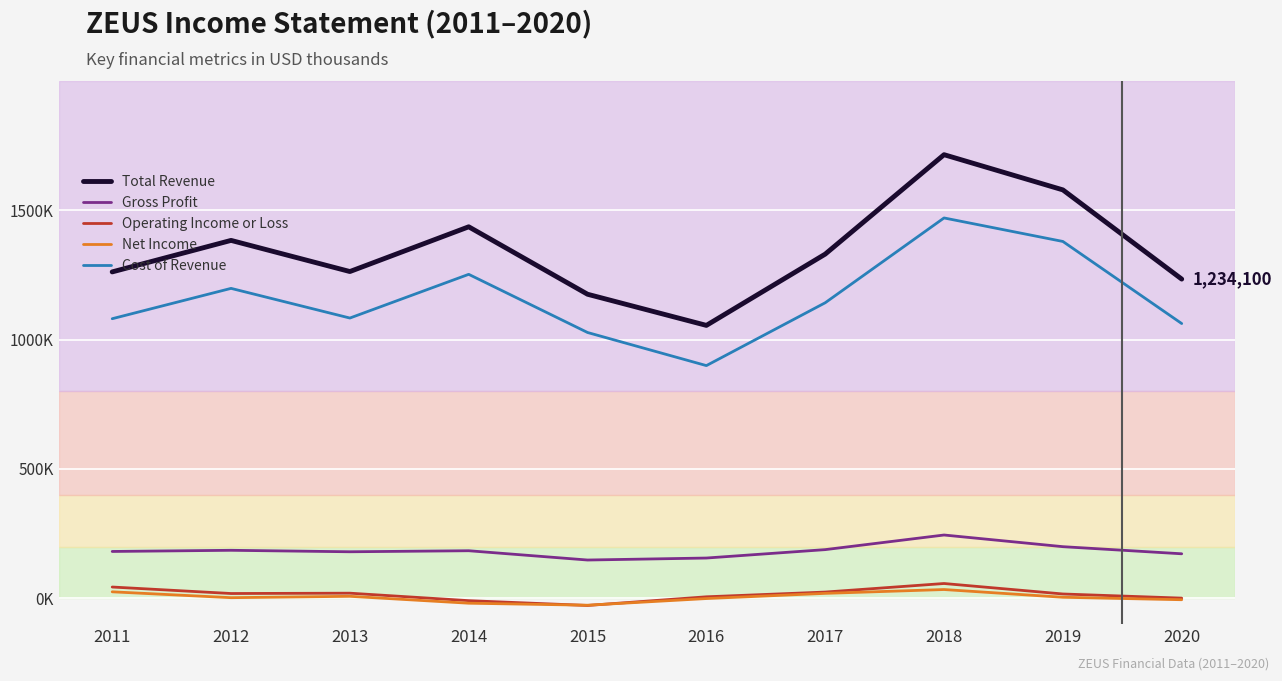

Which category has the highest value in the Total Revenue series?

2018